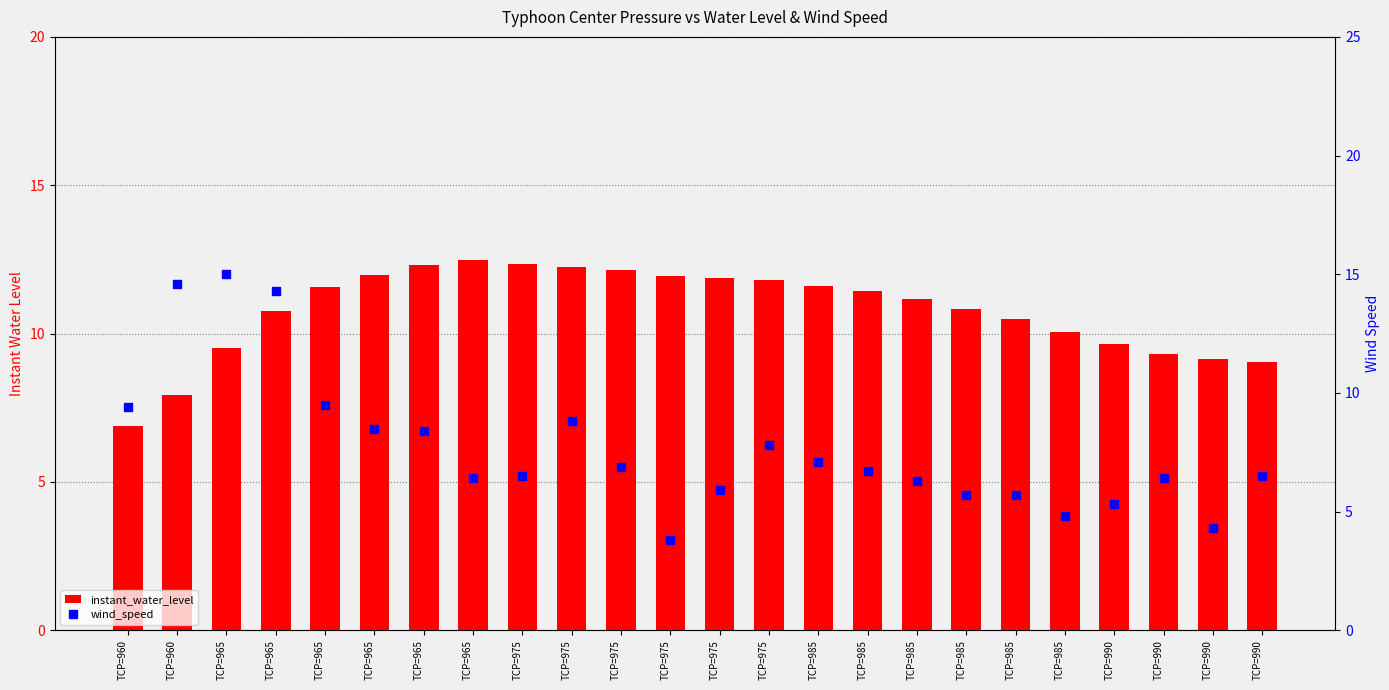

How many data points in wind_speed are less than 6?

7